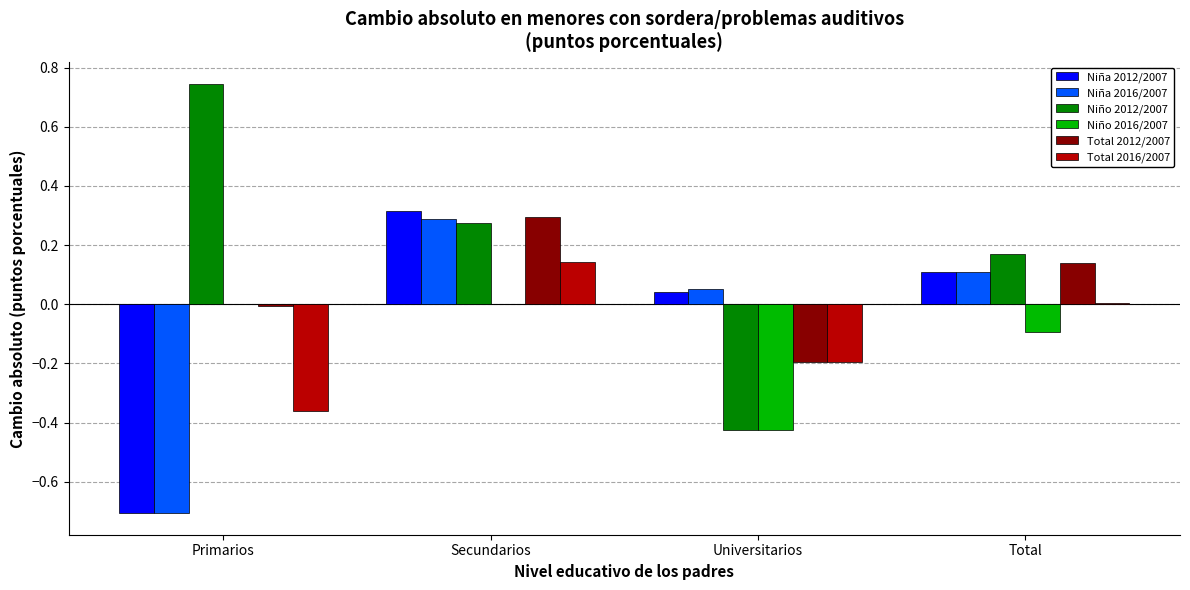

The value of Total 2012/2007 at Universitarios is -0.1. True or false?

False